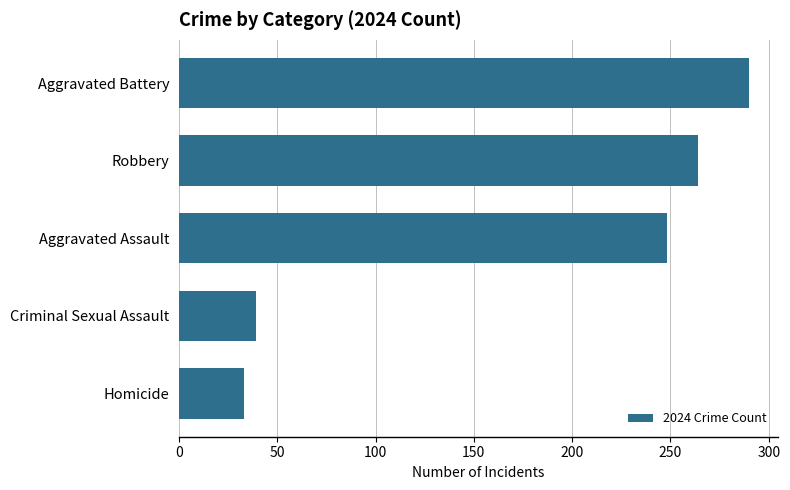

Approximately how many times larger is the value at Aggravated Assault compared to Homicide?

7.5